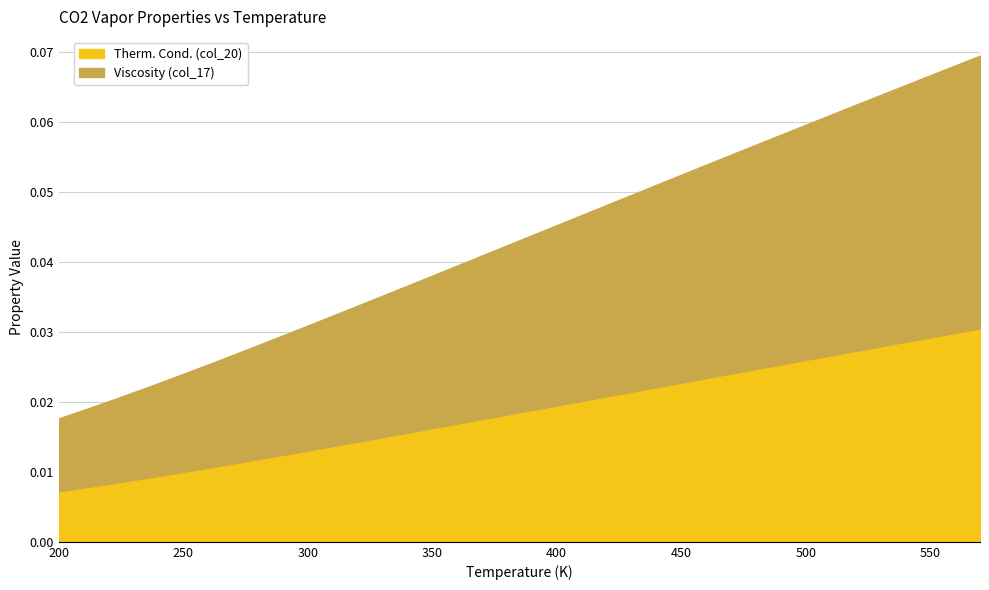

At 490, list the series in order from smallest to largest.

Therm. Cond. (col_20), Viscosity (col_17)